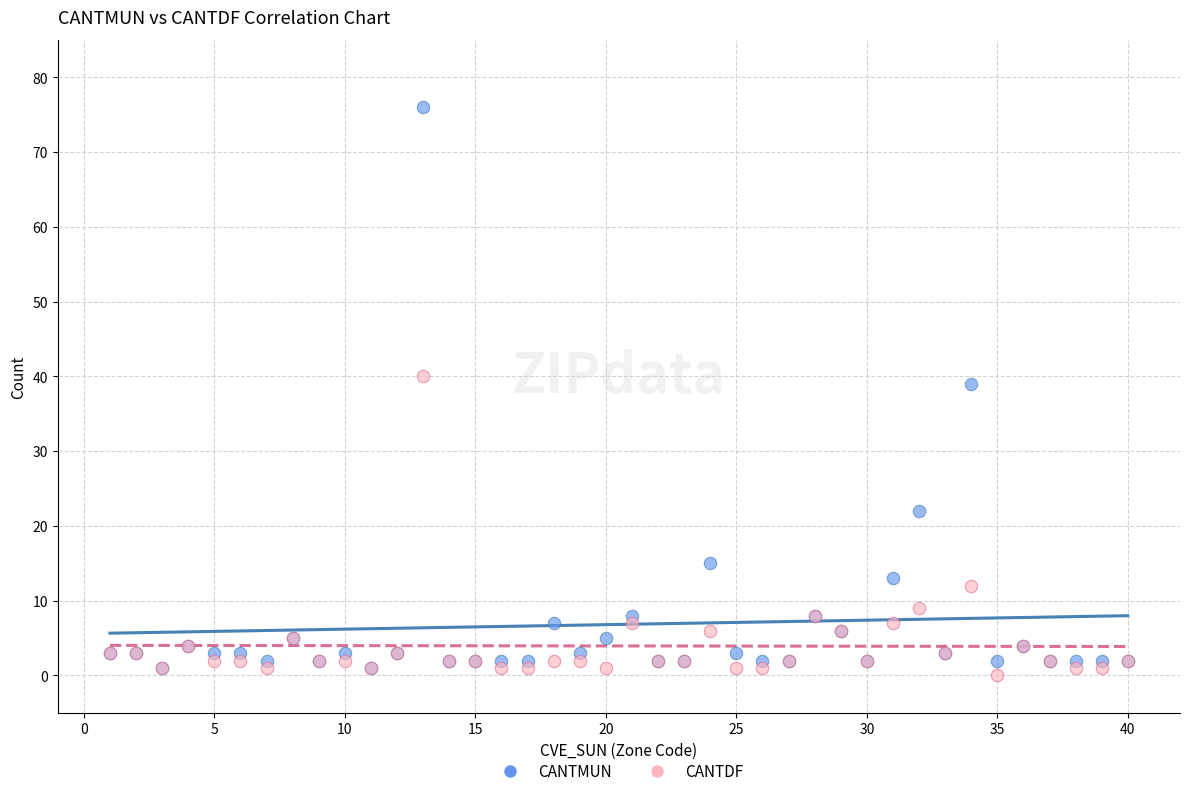

In the CANTDF series, what Y value is closest to 20?

12